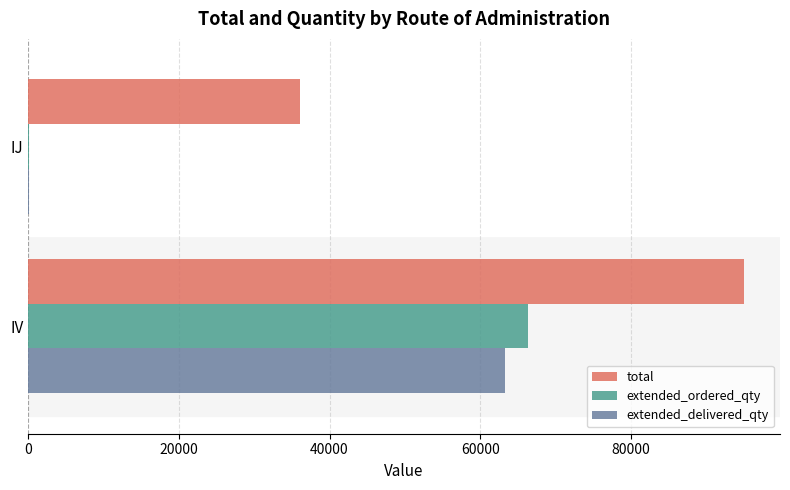

What is the sum of all extended_ordered_qty values?

66391.0